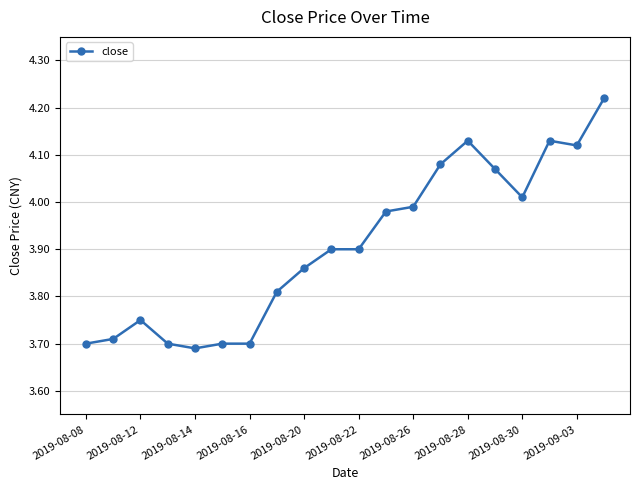

What is the sum of all values?

78.2